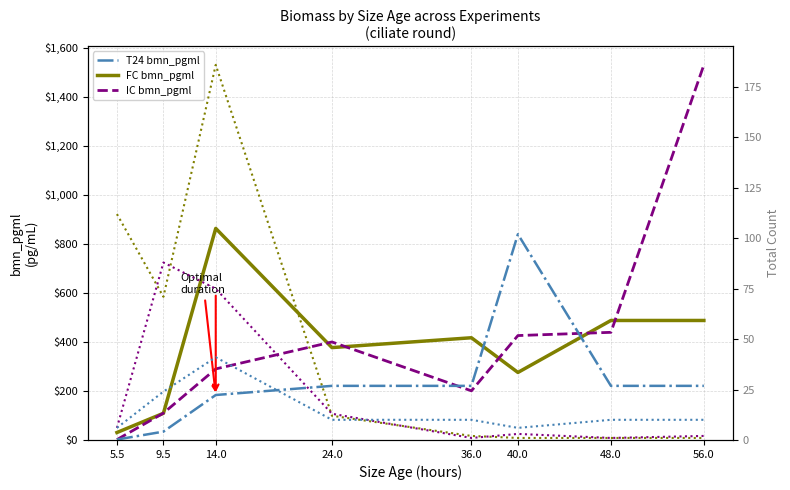

What is the label of the 6th point from the right?

14.0